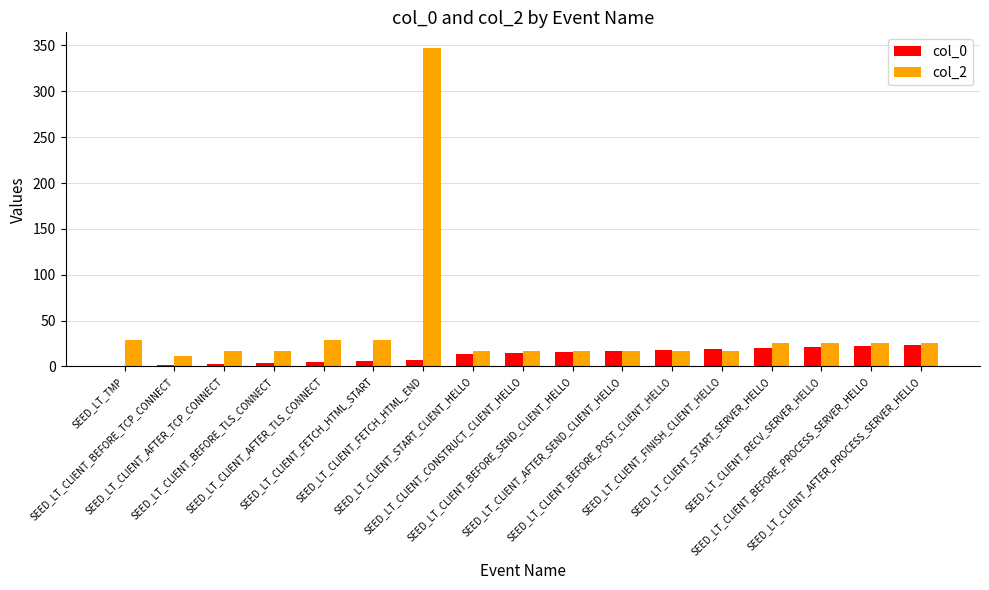

What is the maximum value shown in the chart?

347